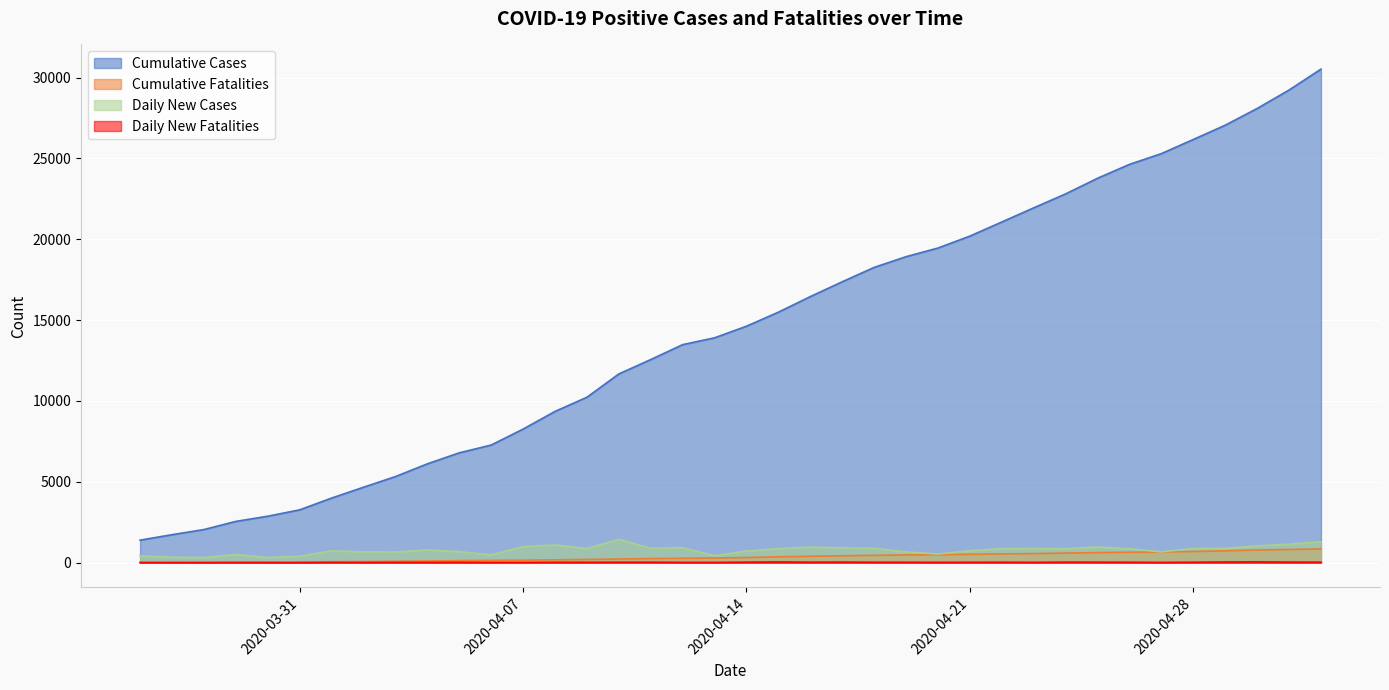

At how many categories does at least one series exceed 8080?

26